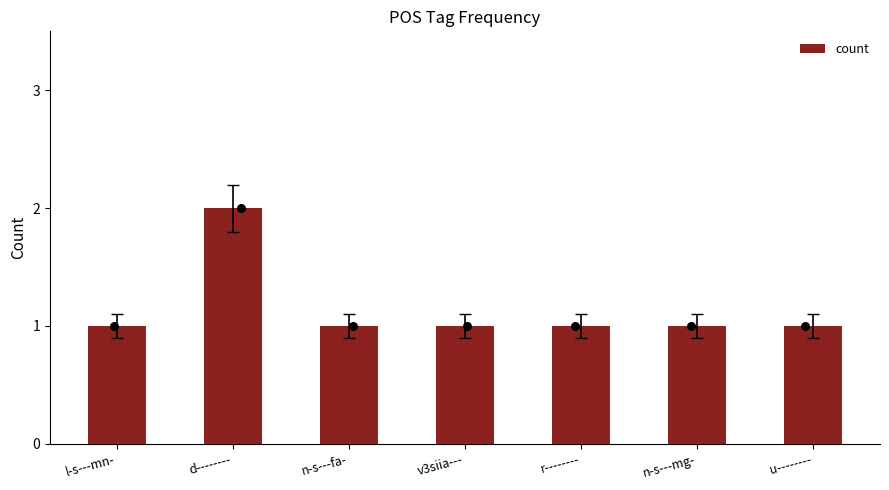

What is the ratio of the value at d-------- to the value at u--------?

2.0